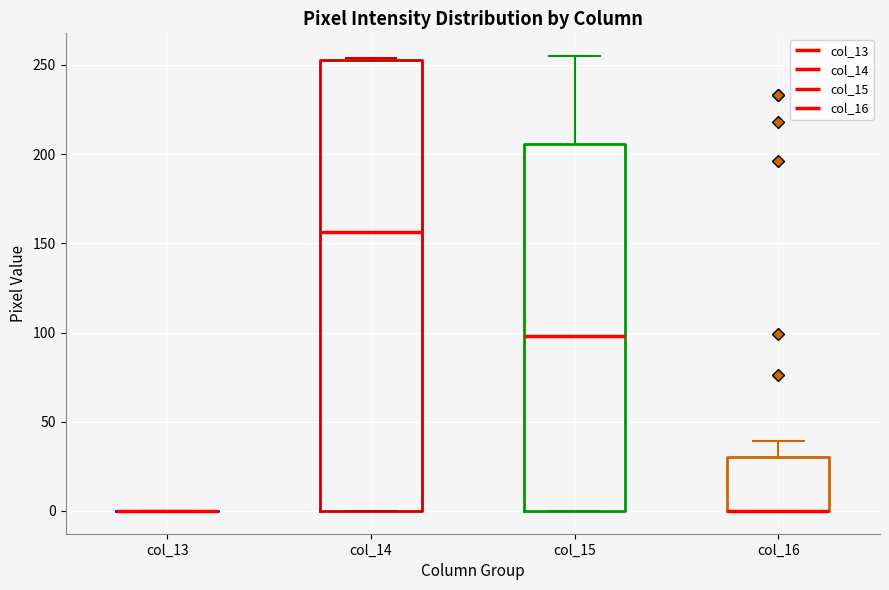

Which box is the tallest, from its lower edge to its upper edge?

col_14